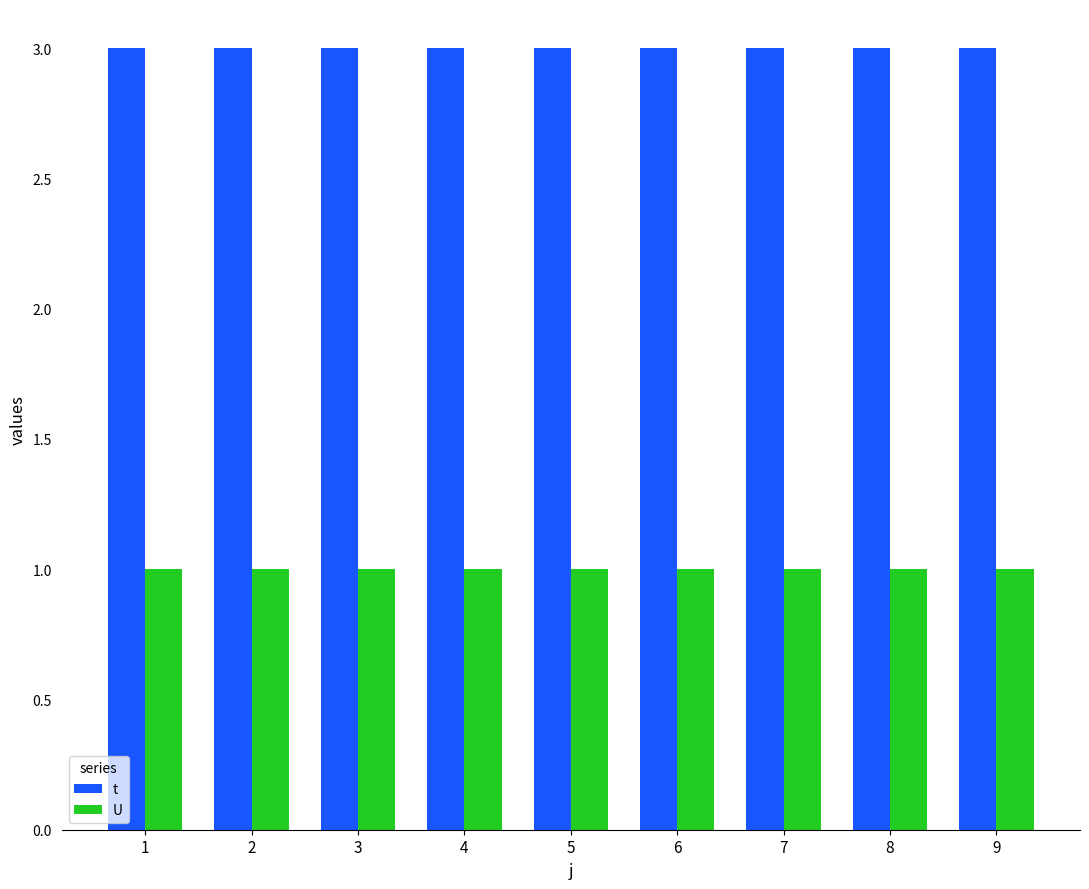

What is the approximate value of t at 8?

3